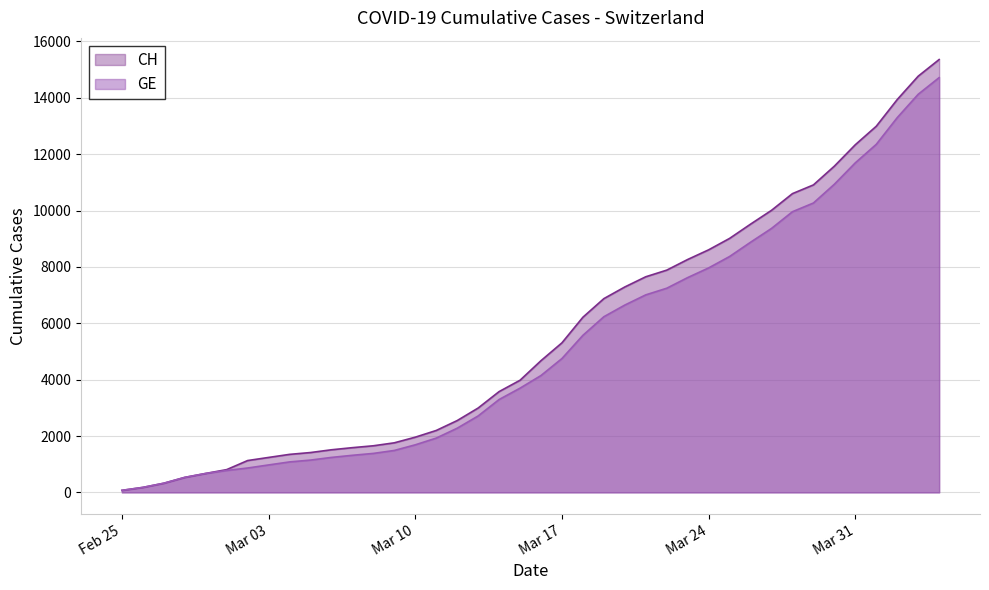

Reading left to right, list all the values displayed in this chart.

CH: 72	177	325	532	672	808	1130	1240	1349	1414	1512	1587	1654	1759	1959	2197	2548	2993	3576	3979	4674	5307	6215	6875	7289	7651	7886	8264	8607	9012	9518	10008	10601	10910	11576	12336	12992	13939	14768	15359
GE: 72	177	325	532	672	778	865	974	1081	1146	1241	1316	1383	1488	1688	1926	2277	2712	3295	3698	4147	4750	5573	6233	6647	7009	7244	7622	7965	8370	8876	9366	9959	10268	10934	11694	12350	13297	14126	14717